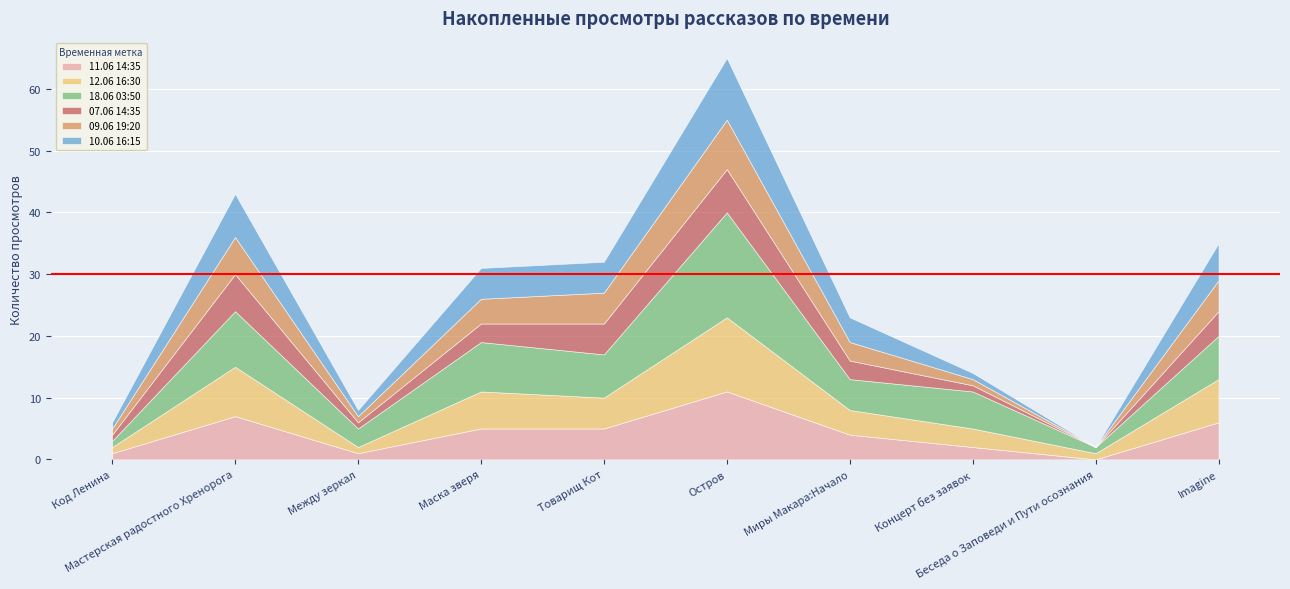

How many values in the 18.06 03:50 series are below 7?

5